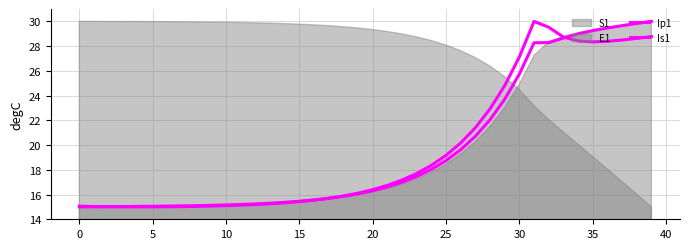

What is the approximate value of Is1 at 14?

15.3